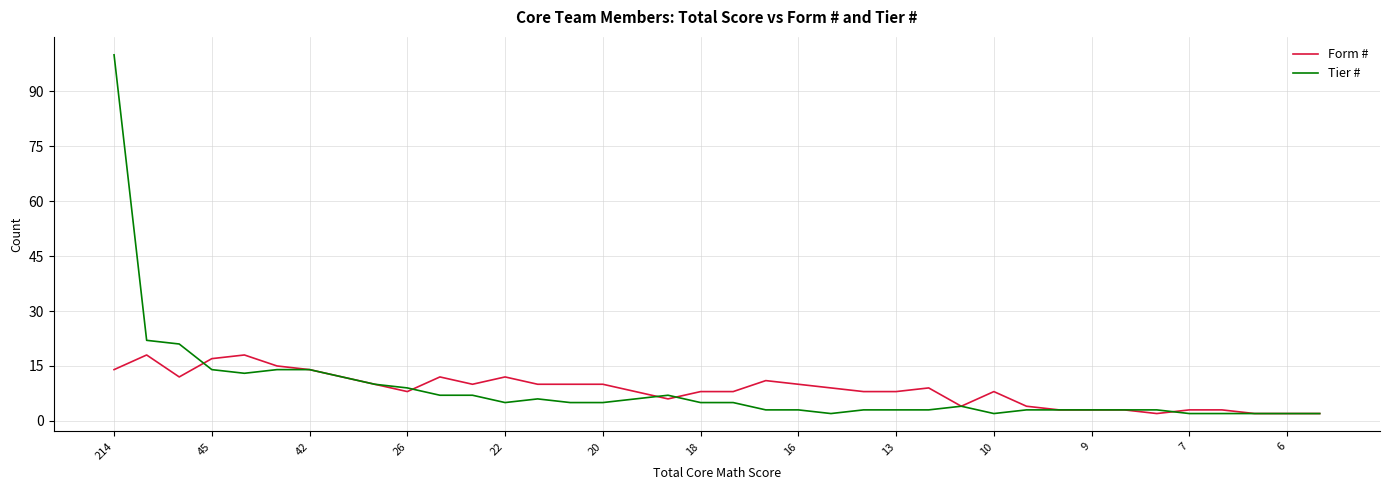

What is the difference between the second highest and second lowest values in the Tier # series?

20